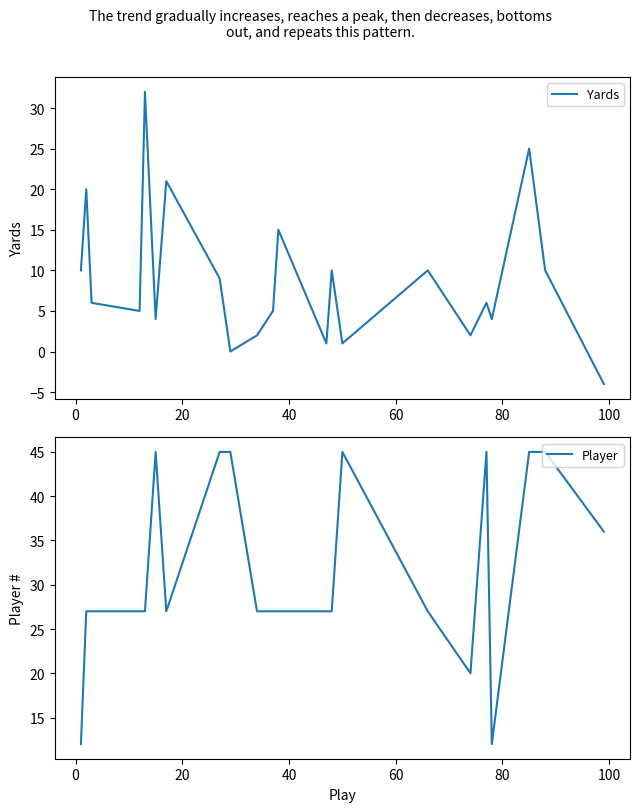

How many distinct data groups are displayed?

2